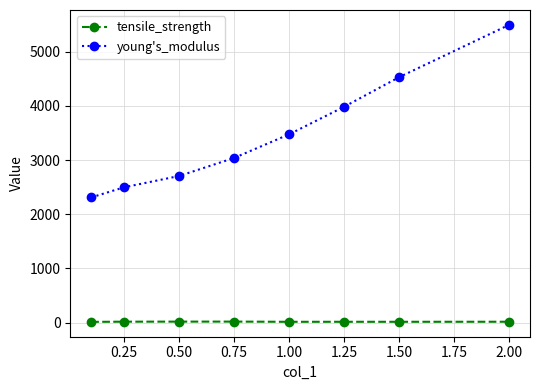

What is the difference between the maximum and second lowest values in the young's_modulus series?

2995.8